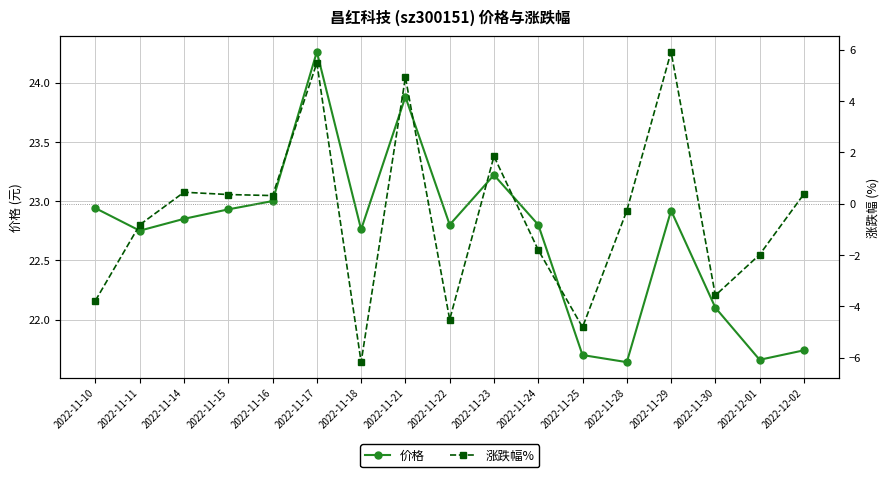

How many data points in 价格 are less than 22?

4